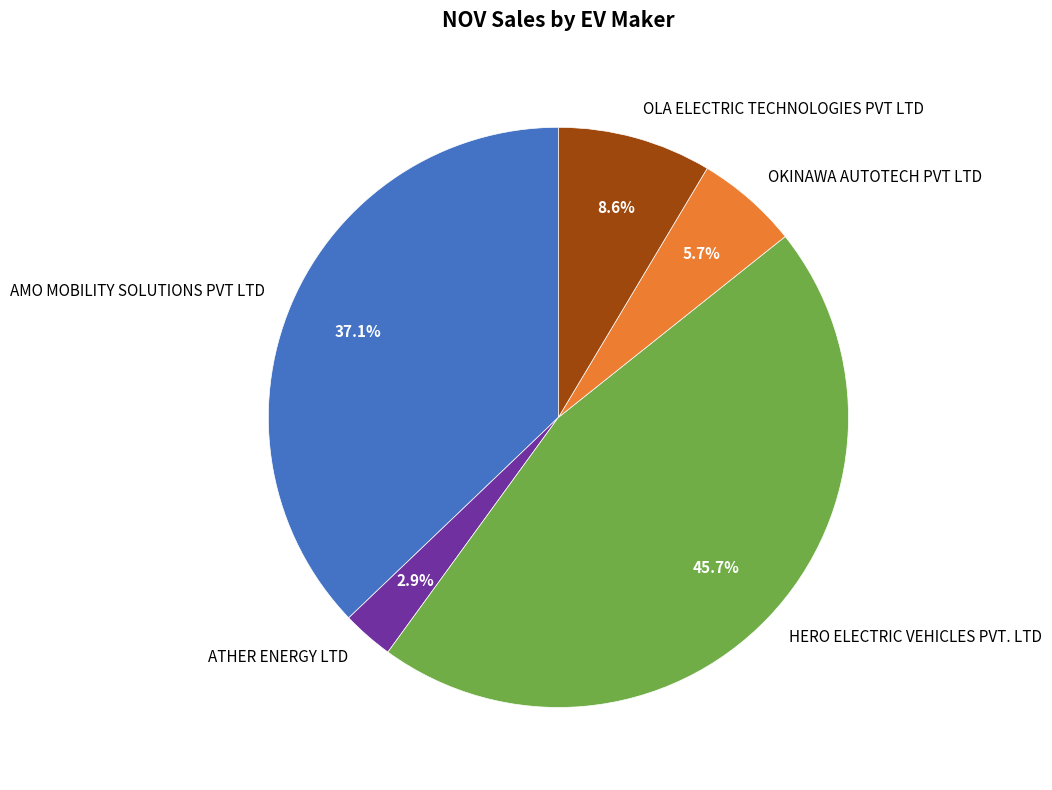

How many segments does this pie chart have?

5